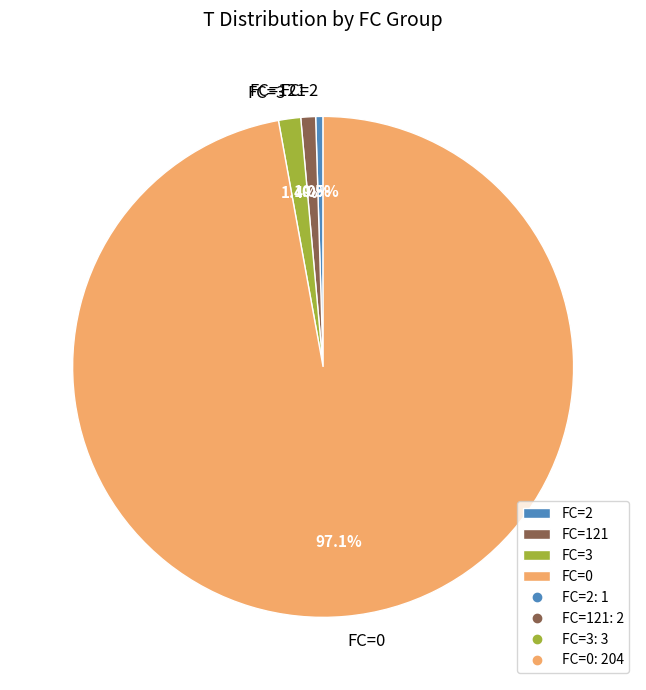

Combined, what portion of the pie is FC=0 and FC=121?

98.1%